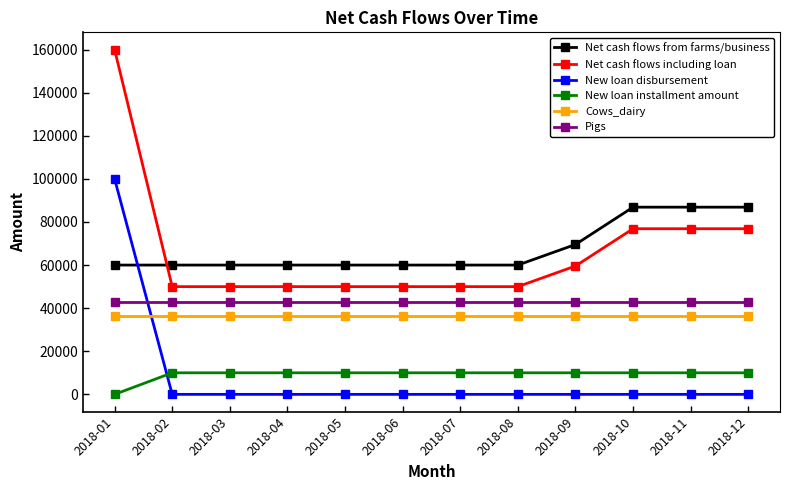

What is the sum of the Cows_dairy values at 2018-02 and 2018-05?

73000.0